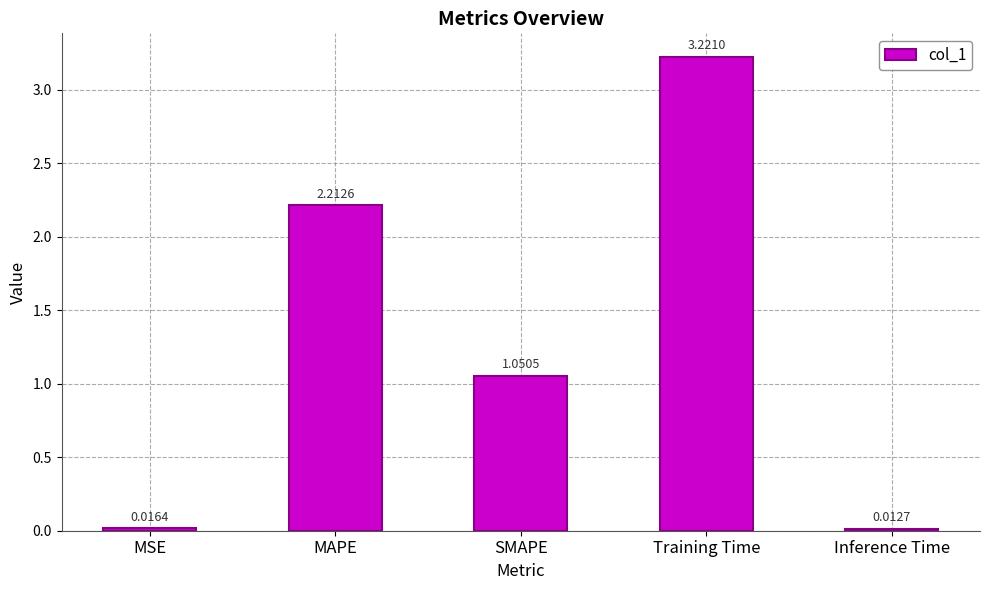

What is the label of the 1st bar from the left?

MSE